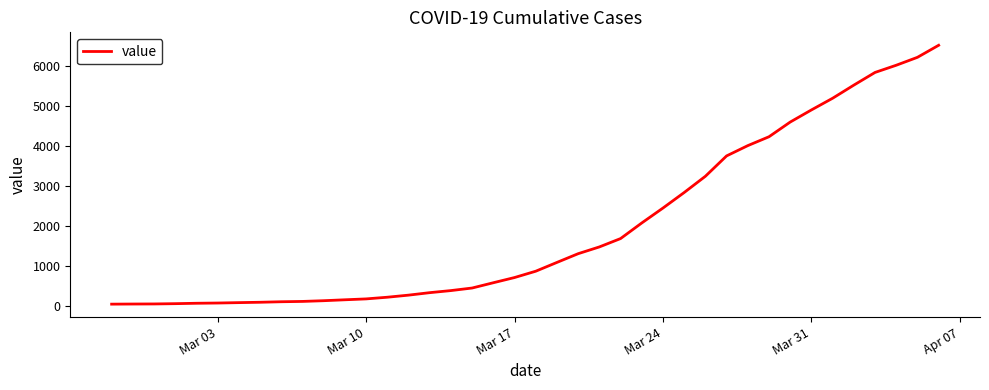

What is the difference between the maximum and minimum values?

6470